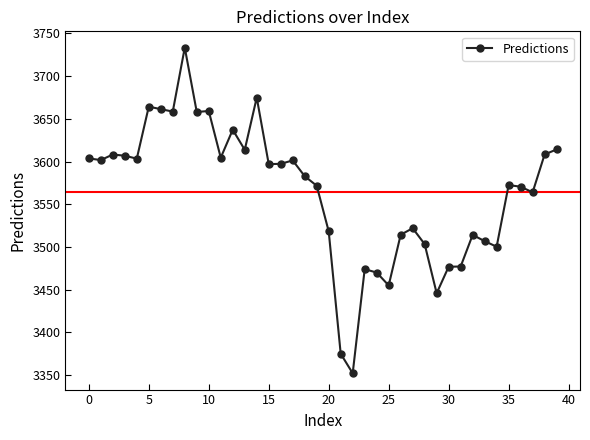

What is the average value?

3564.4